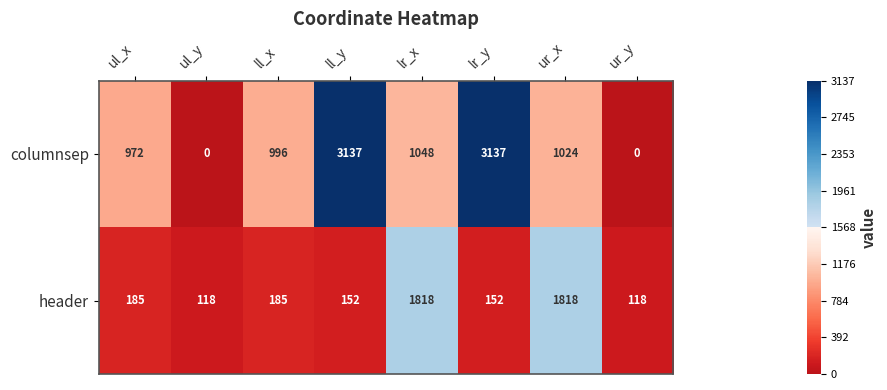

The columnsep series shows 289 at ll_x. True or false?

False